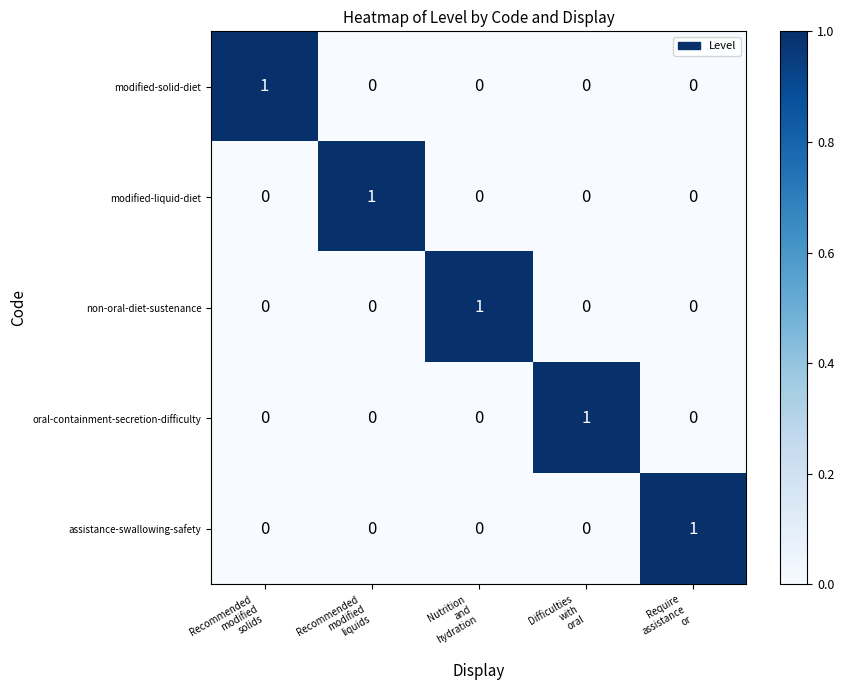

At how many categories does at least one series exceed 0?

5